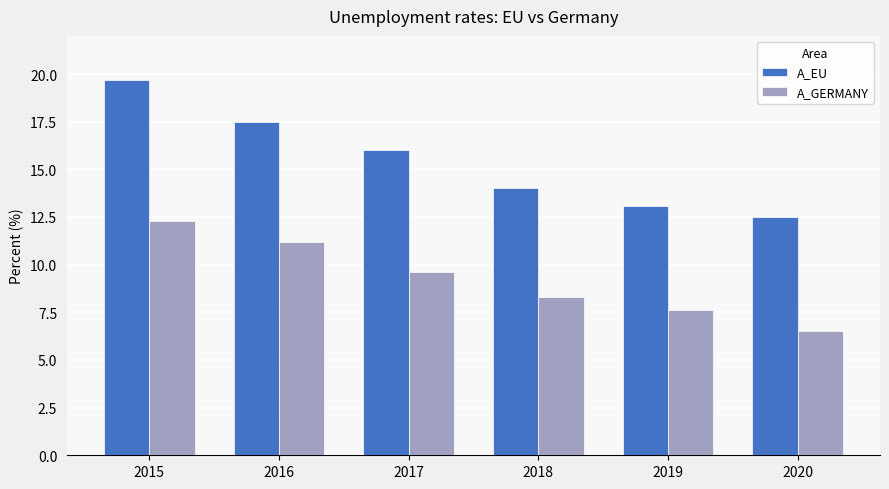

What is the value of the A_EU bar at the 4th from the left?

14.0